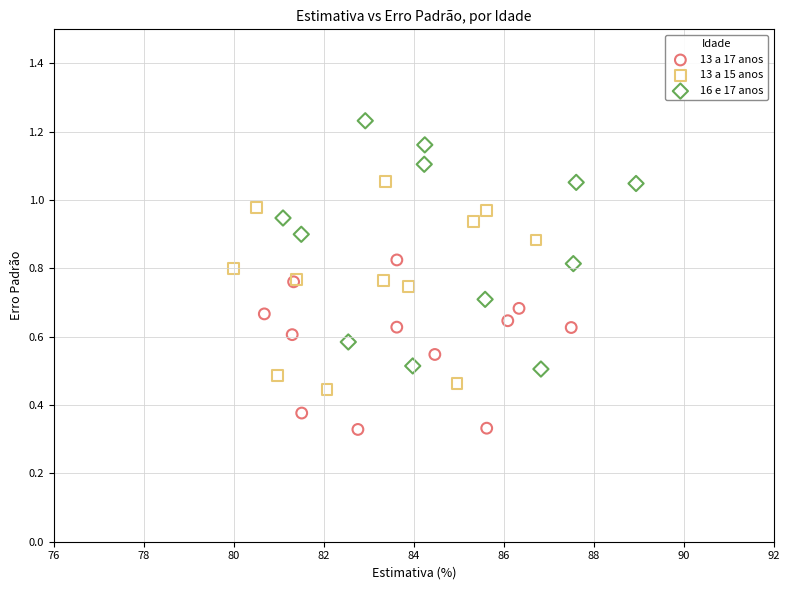

Which series reaches the minimum Y coordinate?

13 a 17 anos